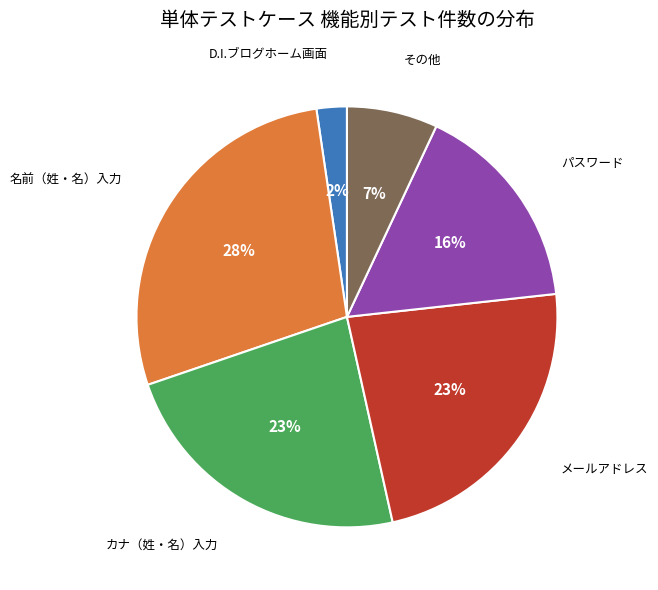

The パスワード slice represents 29% of the pie. True or false?

False